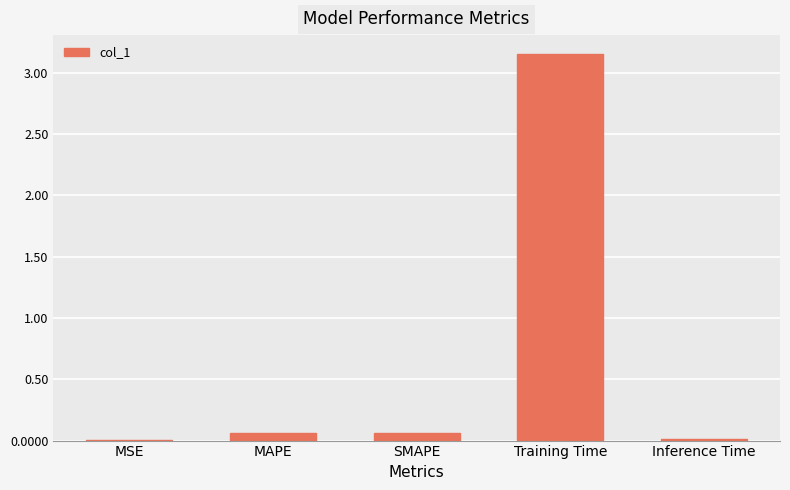

At which category does the chart reach its peak across all series?

Training Time